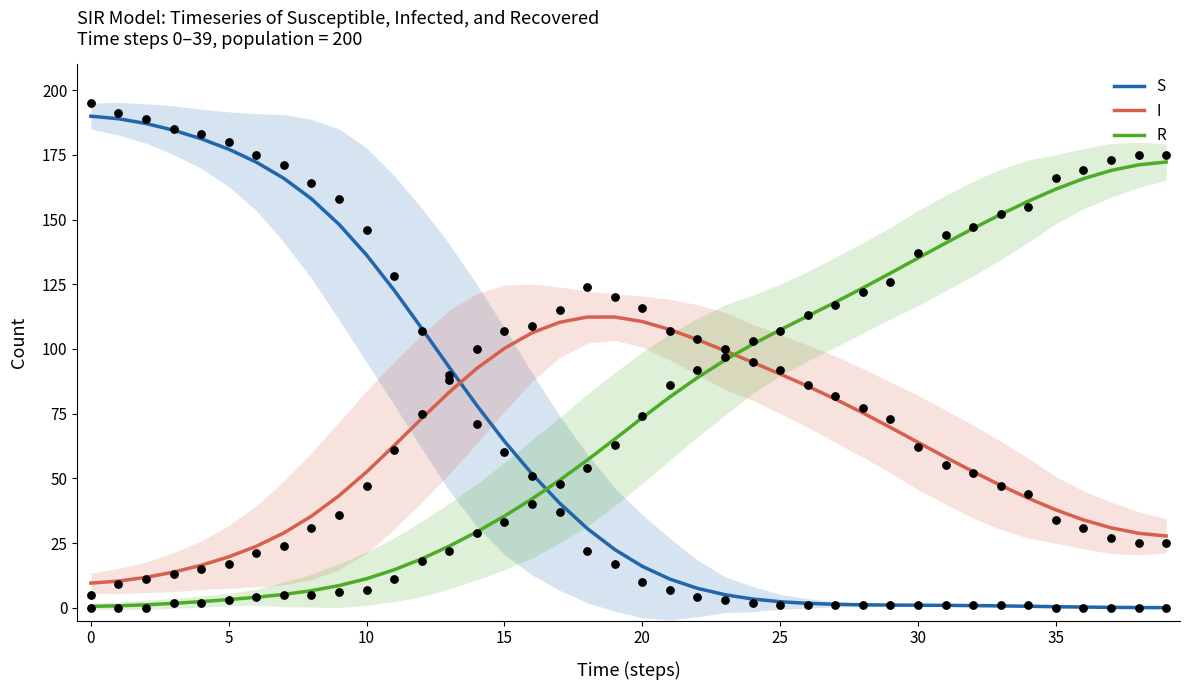

How many times do S and R cross each other?

1